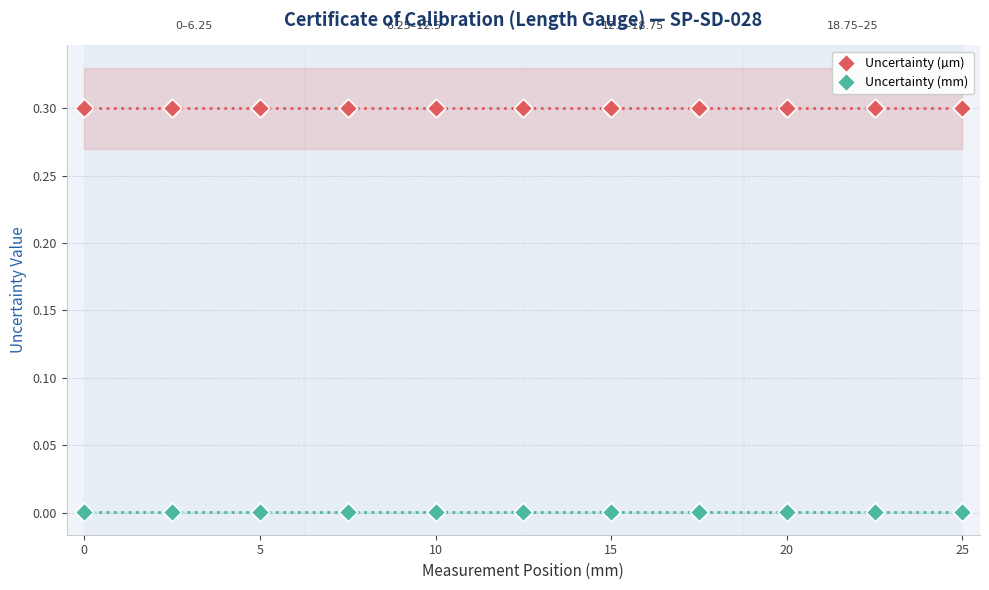

Which series contains the lowest Y value?

Uncertainty (mm)